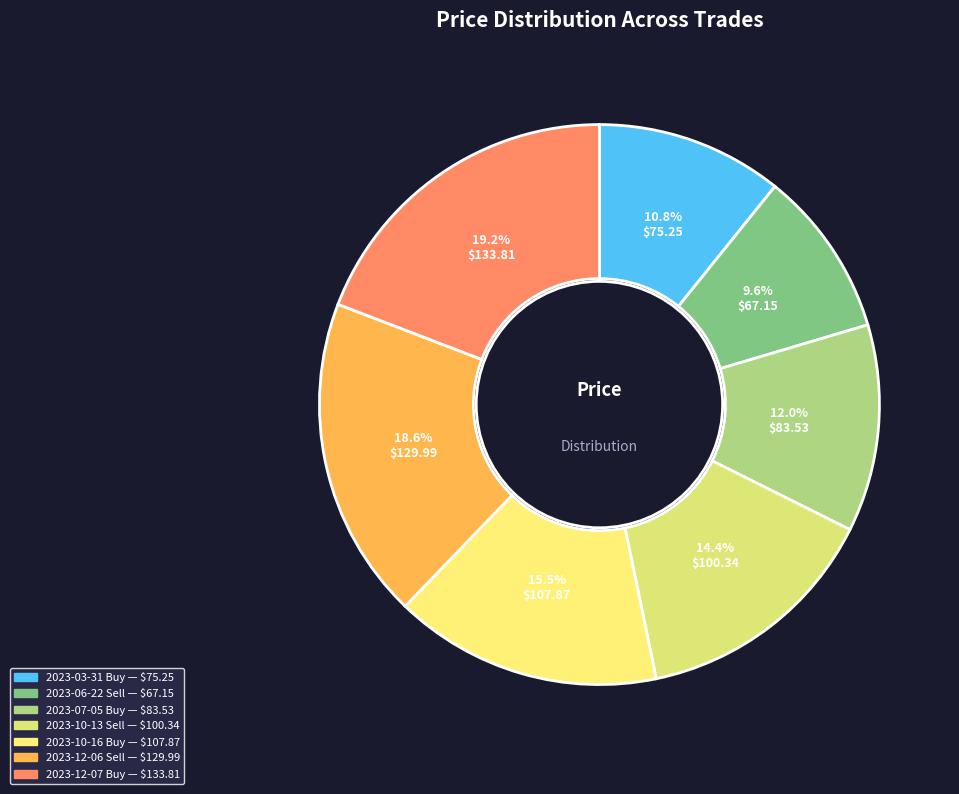

Rank the categories by value from highest to lowest.

2023-12-07 Buy, 2023-12-06 Sell, 2023-10-16 Buy, 2023-10-13 Sell, 2023-07-05 Buy, 2023-03-31 Buy, 2023-06-22 Sell